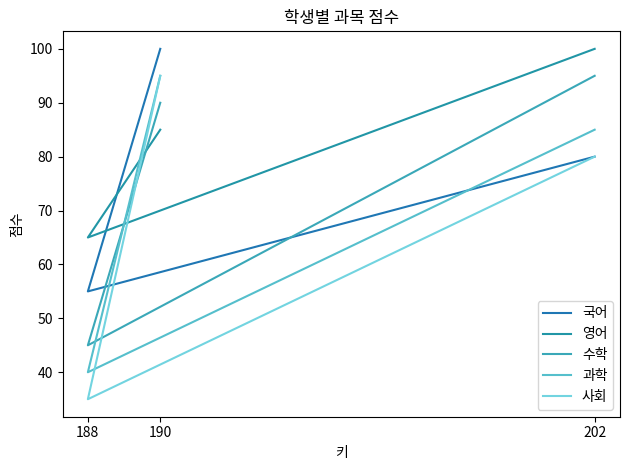

What is the lowest value of the 사회 series?

35